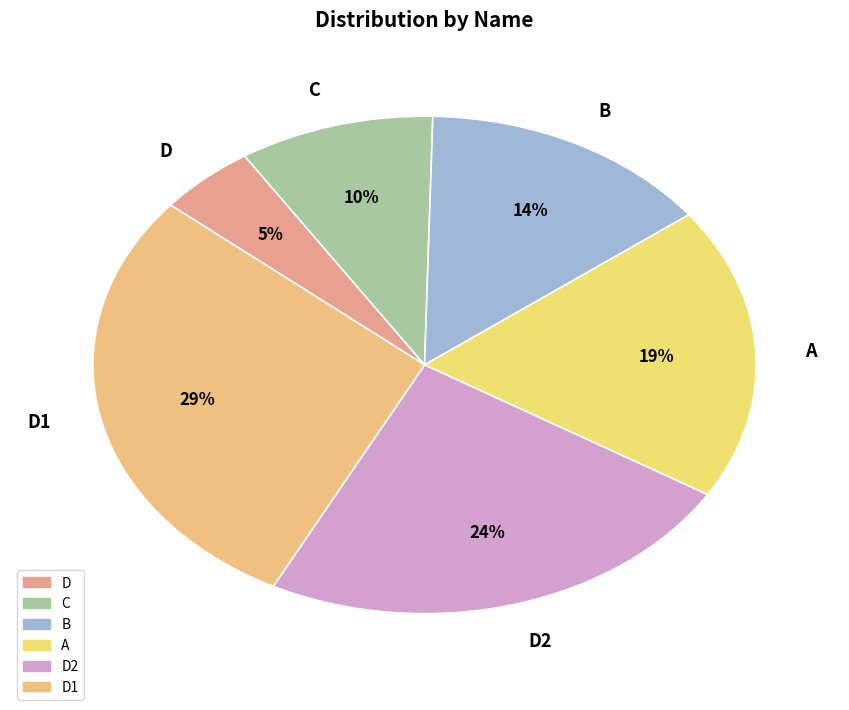

Does D2 represent more than half of the total?

No